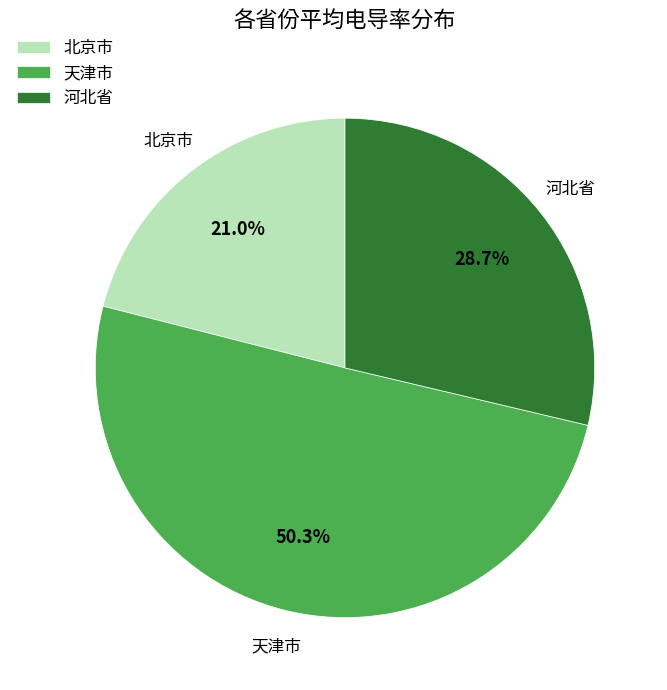

How many segments does this pie chart have?

3